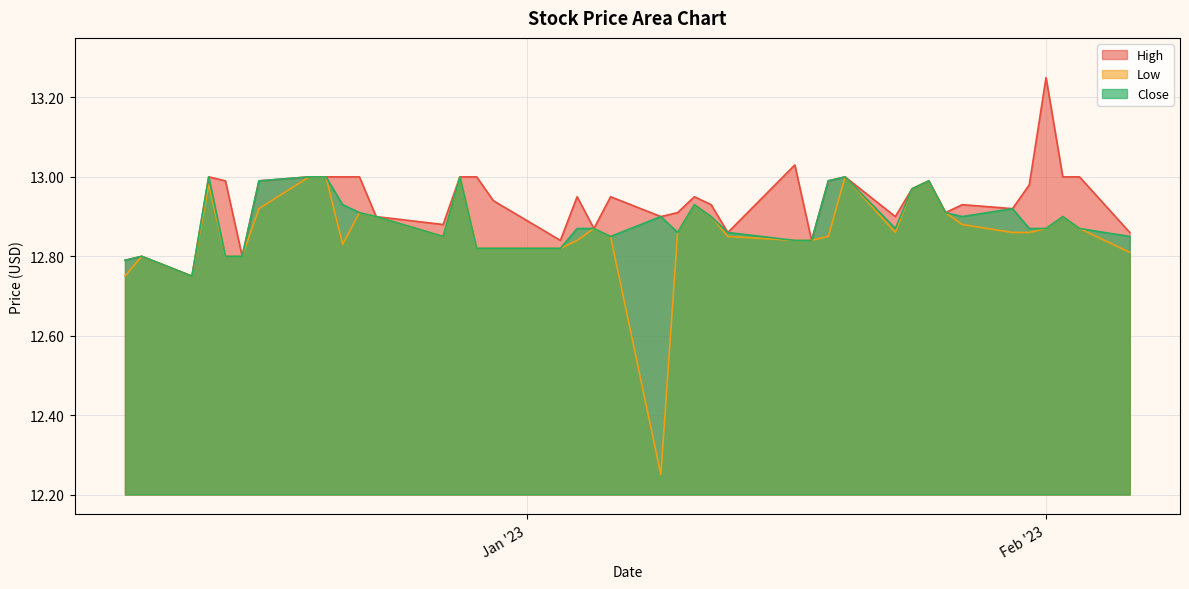

What is the average value of the High series?

12.9